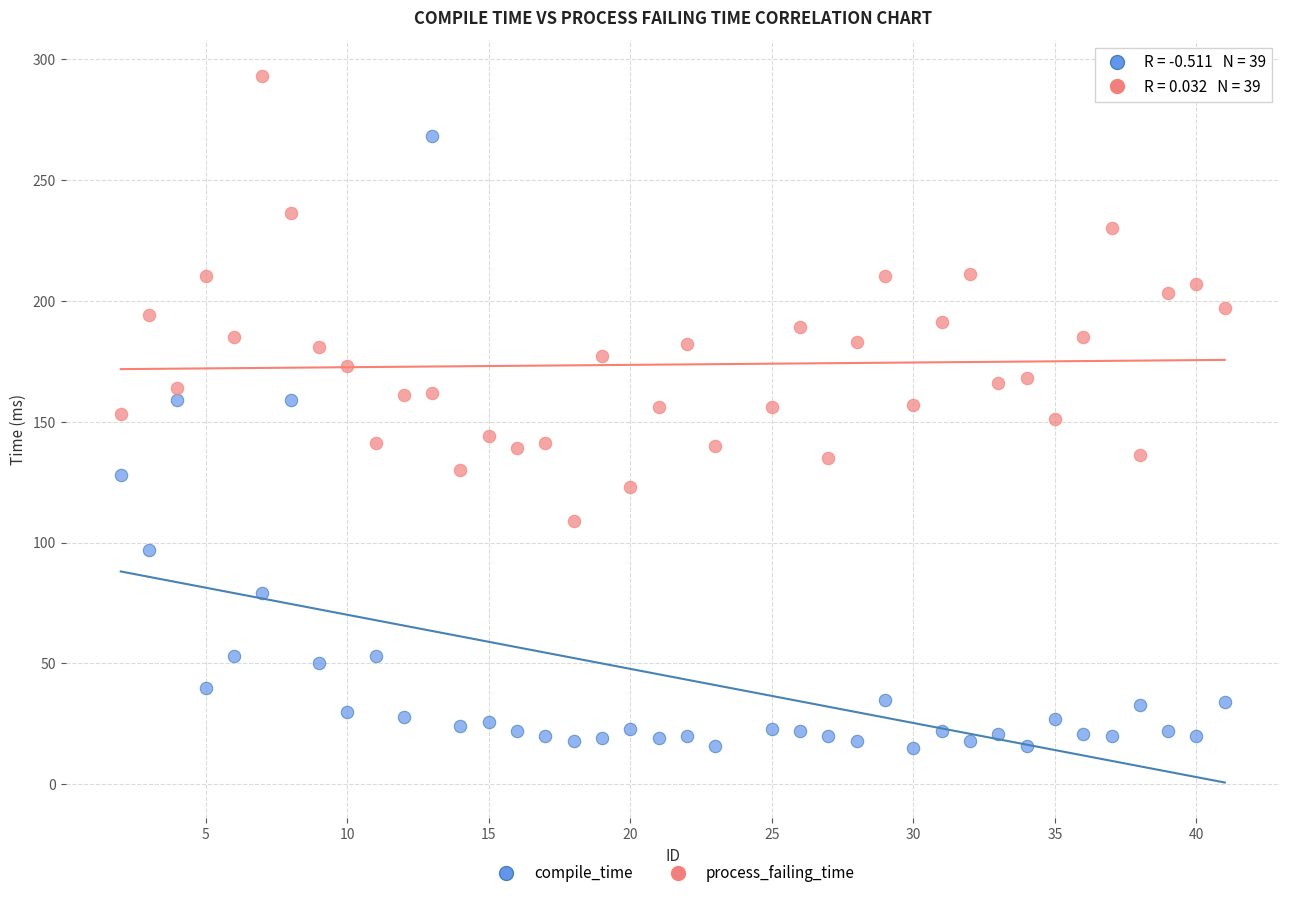

What are all the series names shown in the legend?

compile_time, process_failing_time